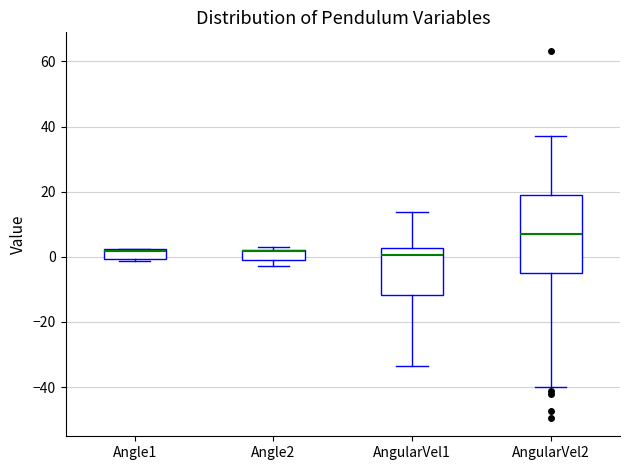

Which box is the tallest, from its lower edge to its upper edge?

AngularVel2